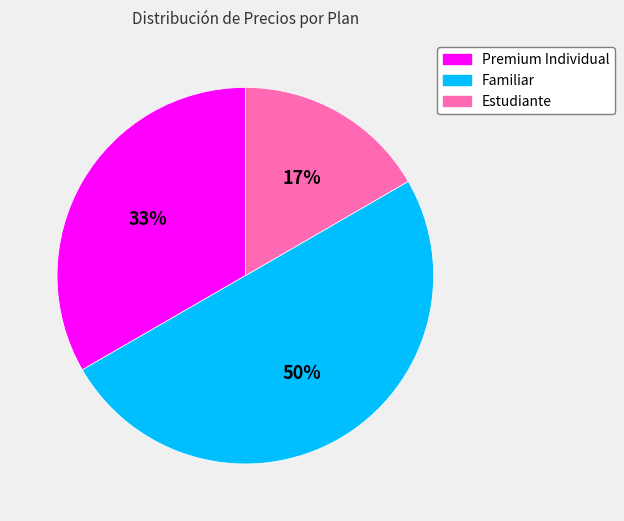

What percentage is the Premium Individual slice, to the nearest percent?

33%